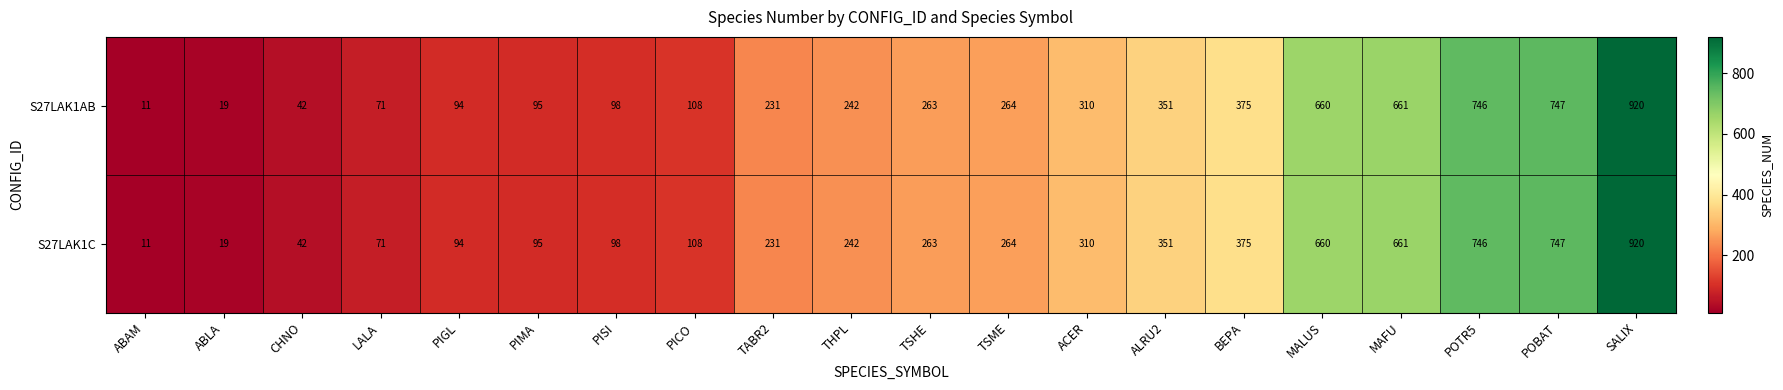

How many values in the S27LAK1C series are below 263?

10